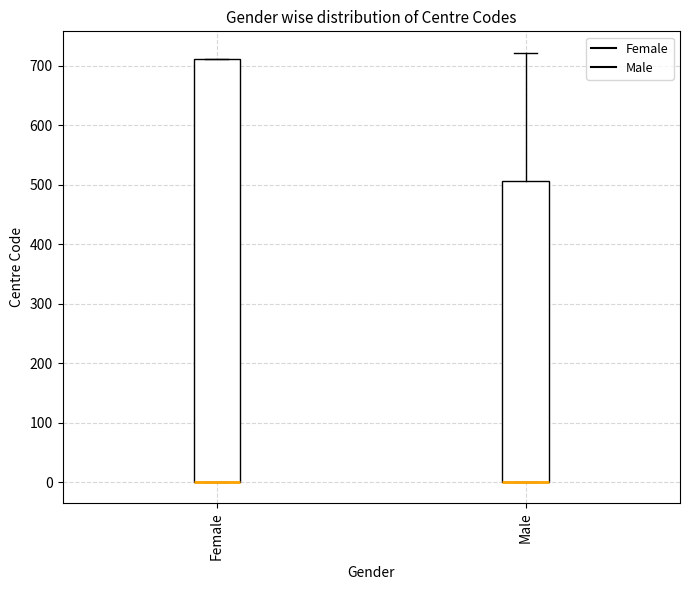

Where is the lower edge of the box for Male on the y-axis? The values are not printed on the chart, so give them approximately, as read against the axis.

0